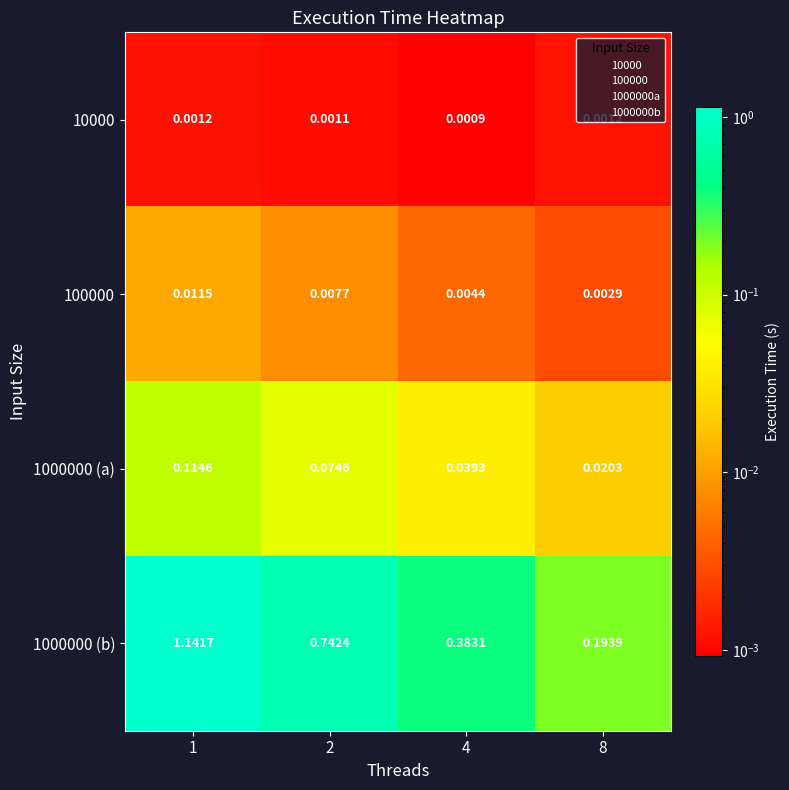

Is the value of 100000 at 1 greater than the value of 1000000 (b) at 1?

No